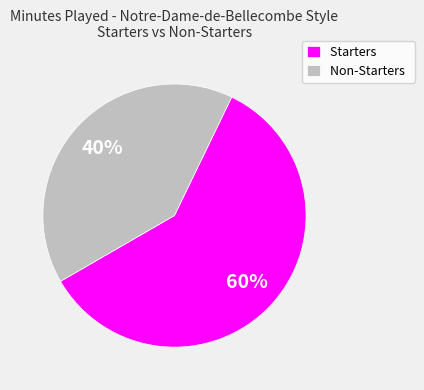

Does any single category account for the majority?

Yes